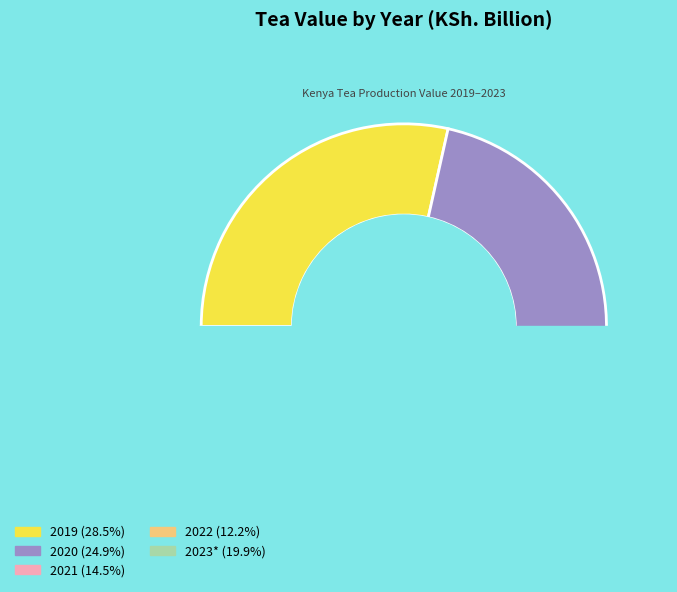

What percentage is the 2022 slice, to the nearest percent?

12%